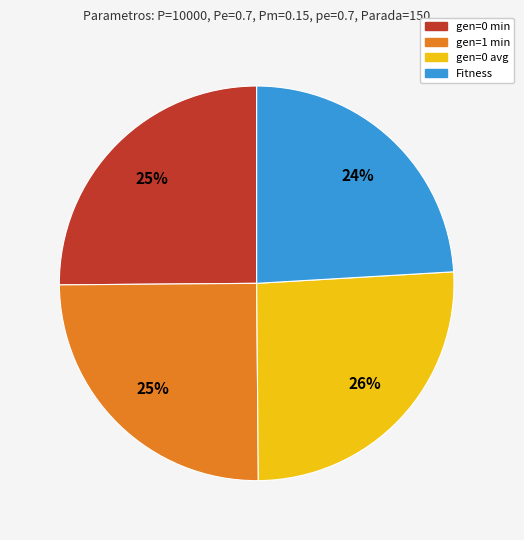

True or false: gen=1 min accounts for 10% of the total.

False